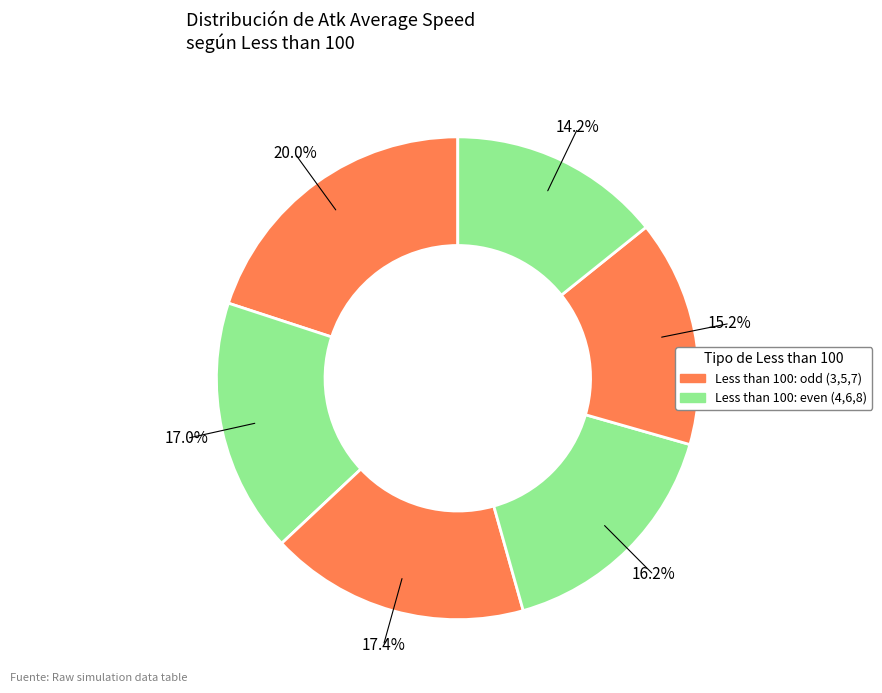

How many slices are in this pie chart?

6